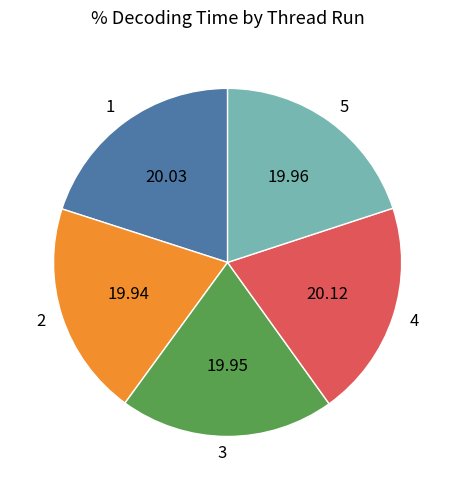

Does 4 account for over 50% of the chart?

No